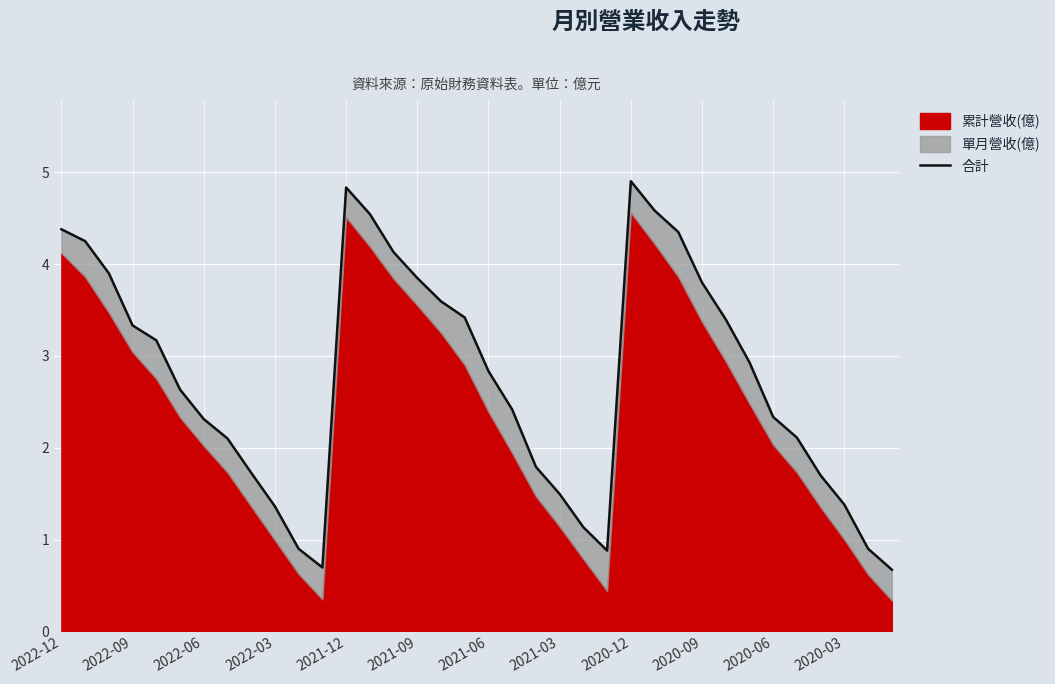

What is the minimum value shown in the chart?

0.7